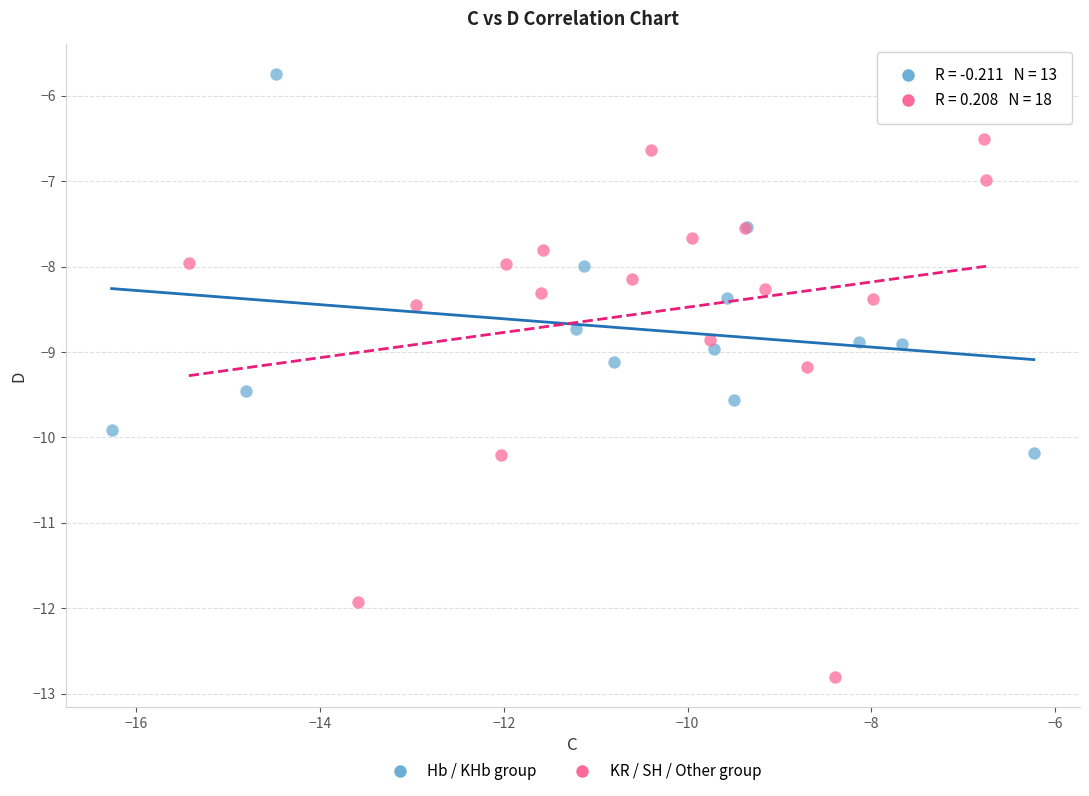

Which series has the widest spread of Y values?

KR / SH / Other group